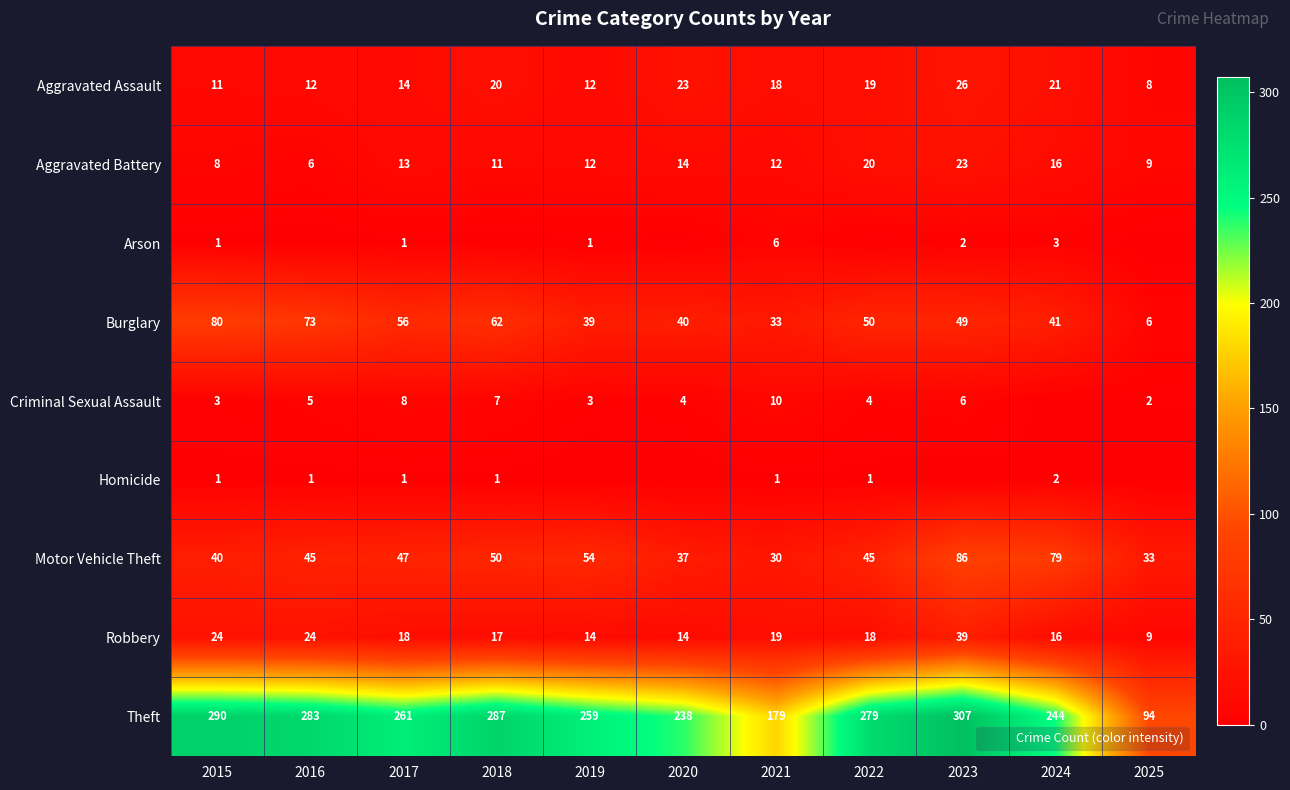

Which category has the highest value in the Burglary series?

2015